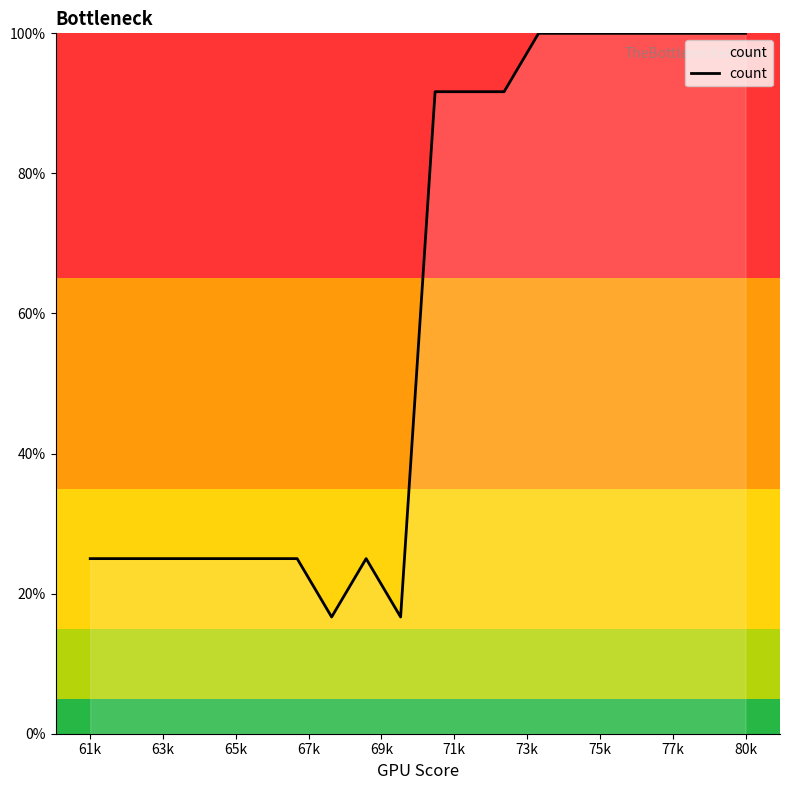

What is the greatest value displayed?

100.0